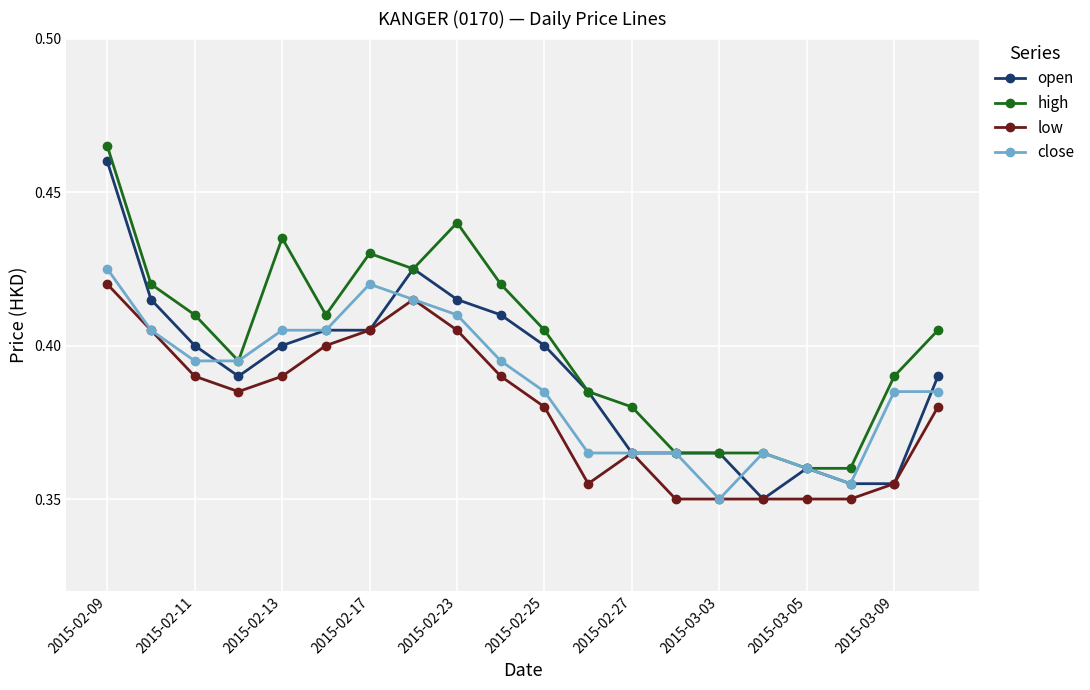

At how many categories does at least one series exceed 0?

20